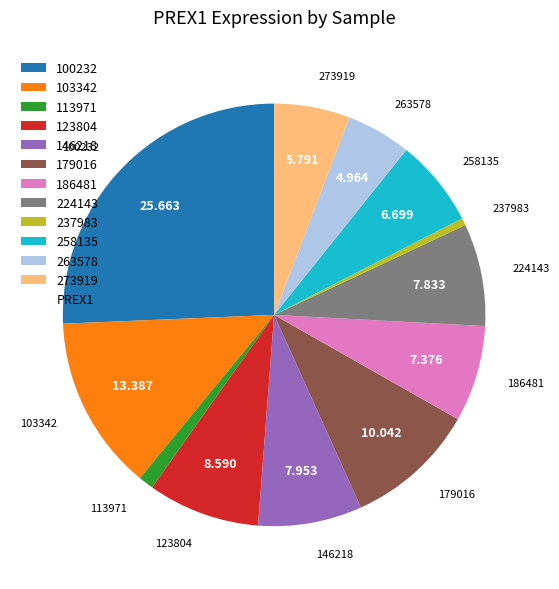

The 186481 slice represents 19% of the pie. True or false?

False